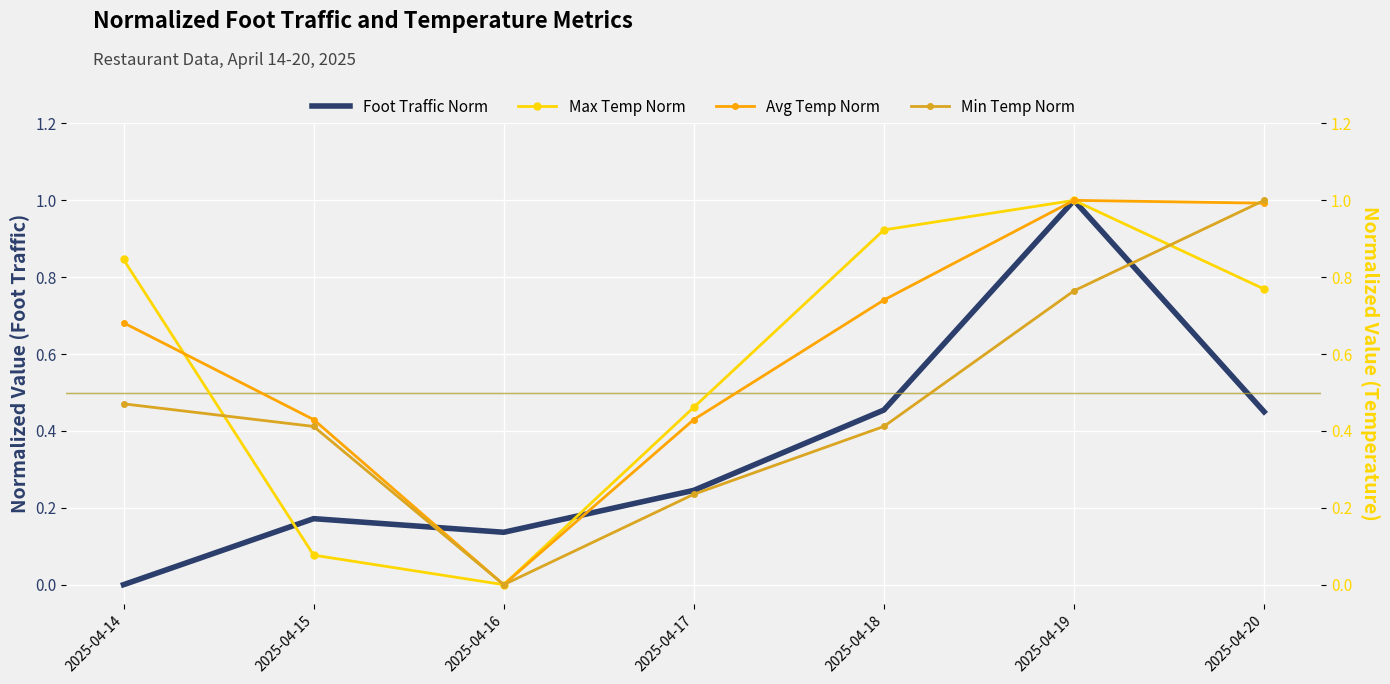

Reading right to left, extract all data points from this chart.

Foot Traffic Norm: 2025-04-20=0.4	2025-04-19=1.0	2025-04-18=0.5	2025-04-17=0.2	2025-04-16=0.1	2025-04-15=0.2	2025-04-14=0.0
Max Temp Norm: 2025-04-20=0.8	2025-04-19=1.0	2025-04-18=0.9	2025-04-17=0.5	2025-04-16=0.0	2025-04-15=0.1	2025-04-14=0.8
Avg Temp Norm: 2025-04-20=1.0	2025-04-19=1.0	2025-04-18=0.7	2025-04-17=0.4	2025-04-16=0.0	2025-04-15=0.4	2025-04-14=0.7
Min Temp Norm: 2025-04-20=1.0	2025-04-19=0.8	2025-04-18=0.4	2025-04-17=0.2	2025-04-16=0.0	2025-04-15=0.4	2025-04-14=0.5